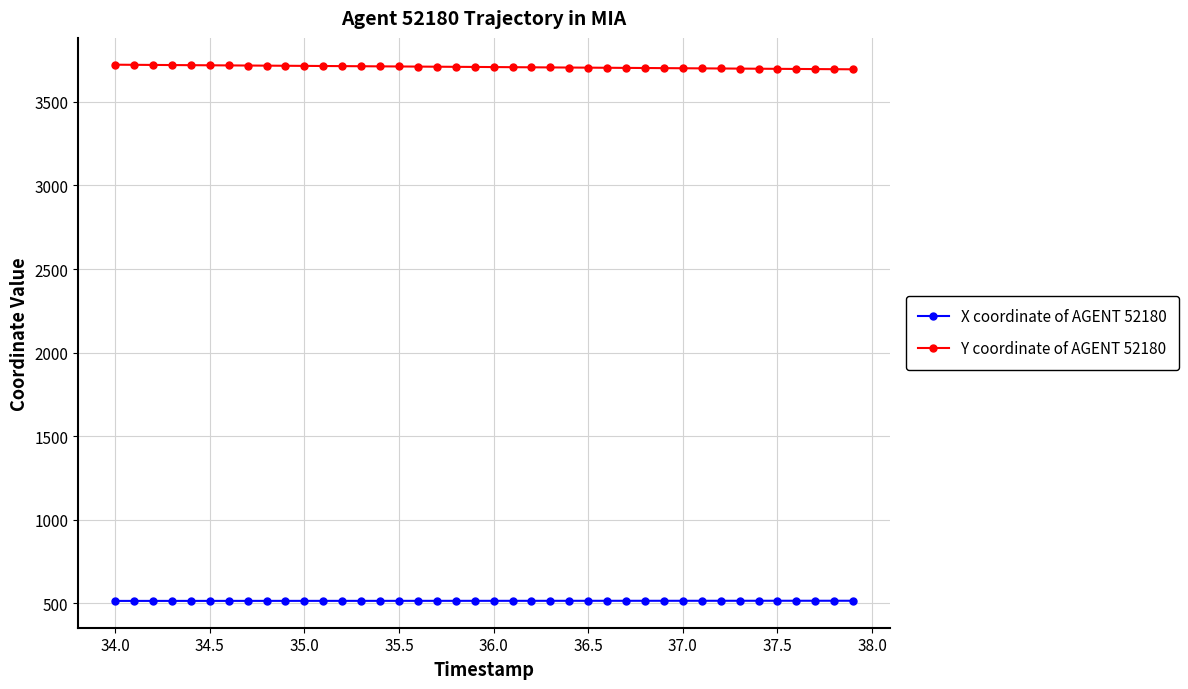

Which series has the largest total across all categories?

Y coordinate of AGENT 52180